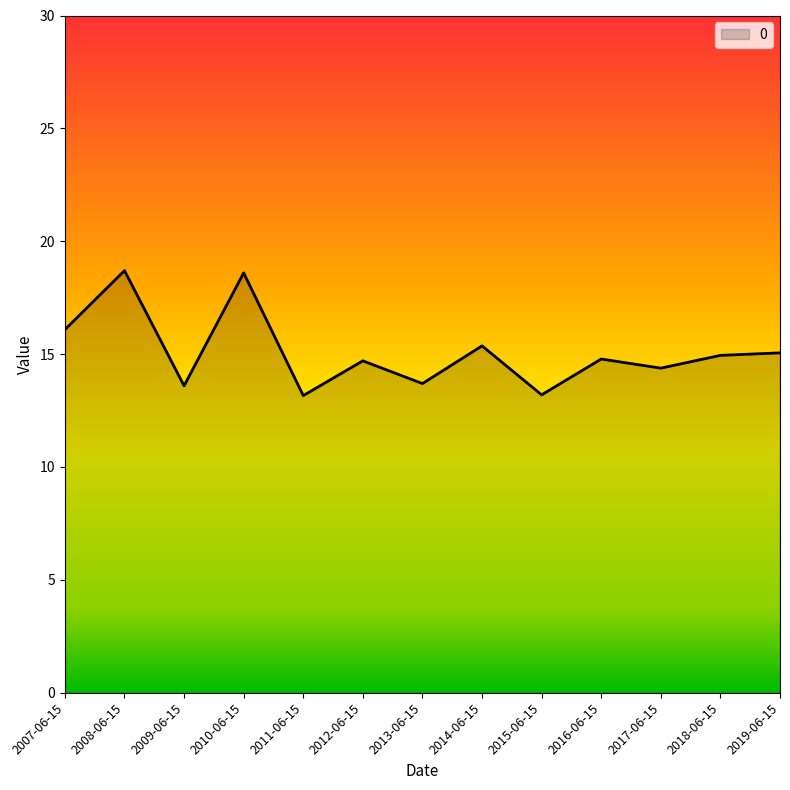

What is the change in value from 2011-06-15 to 2013-06-15?

+0.5